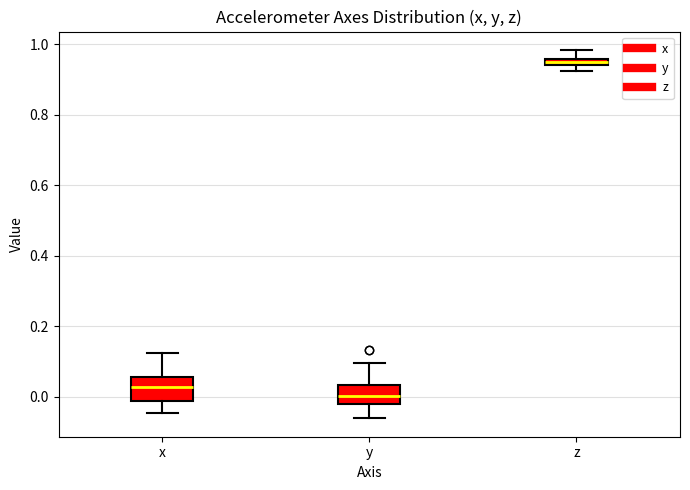

Which box has the lowest median line?

y